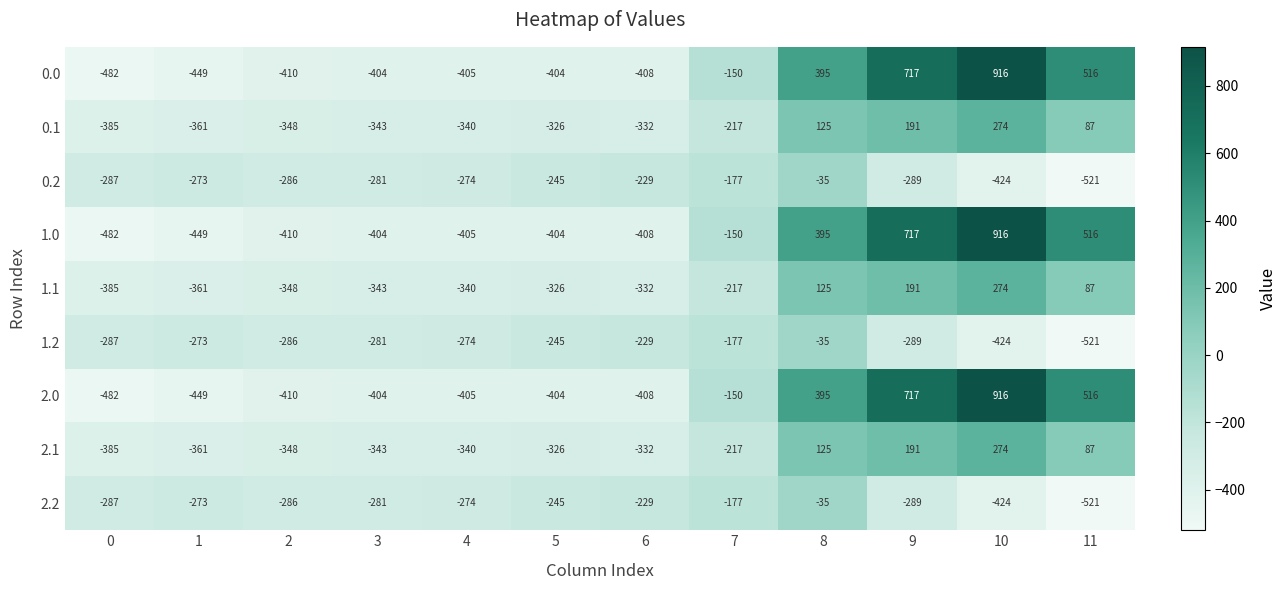

What is the spread (max minus min) of values at 8?

430